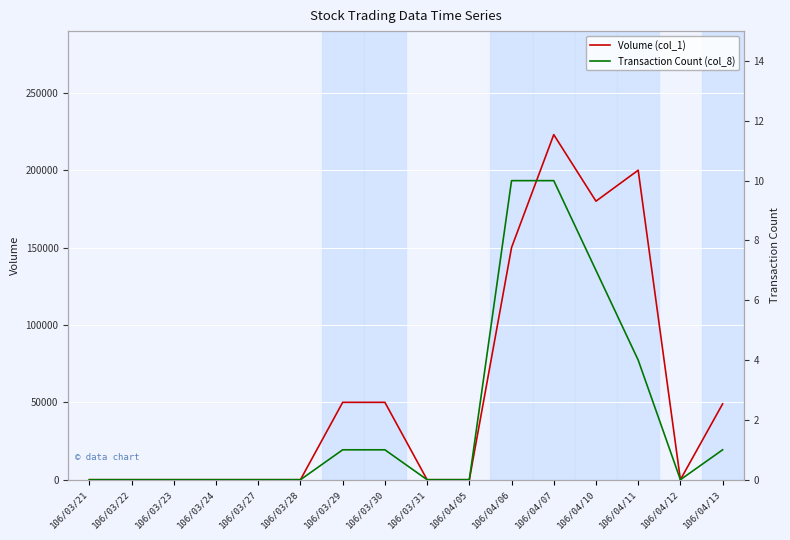

What is the label of the 1st point from the left?

106/03/21